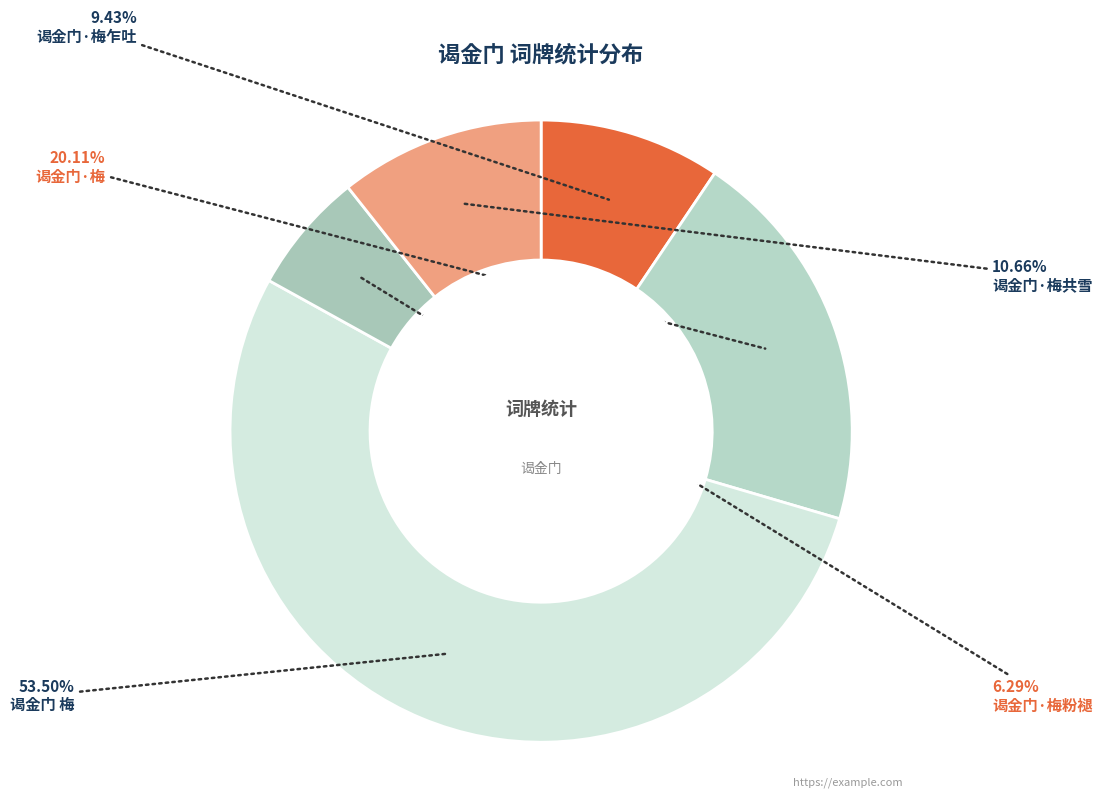

What percentage do 谒金门 梅 and 谒金门·梅共雪 together represent?

64.2%